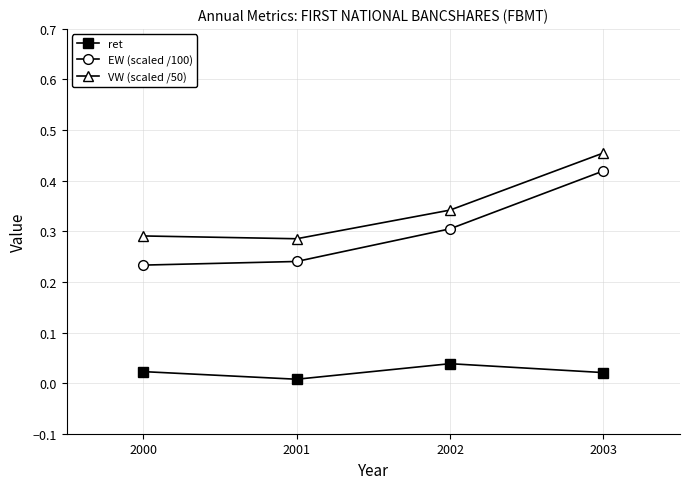

True or false: ret and EW (scaled /100) intersect in this chart.

False